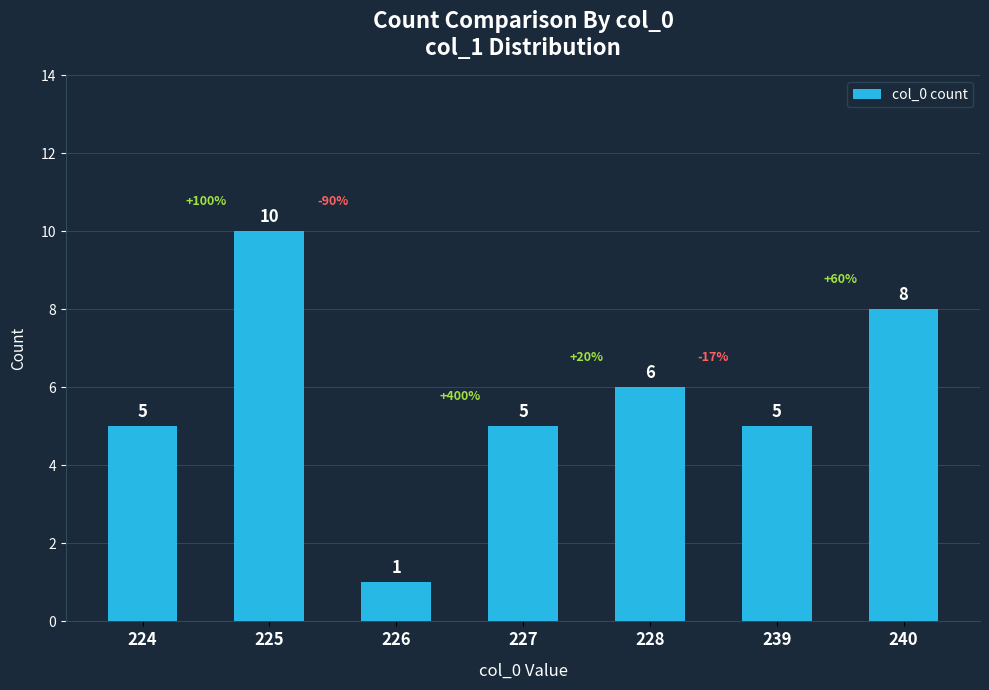

Which category has the lowest value across all series?

226